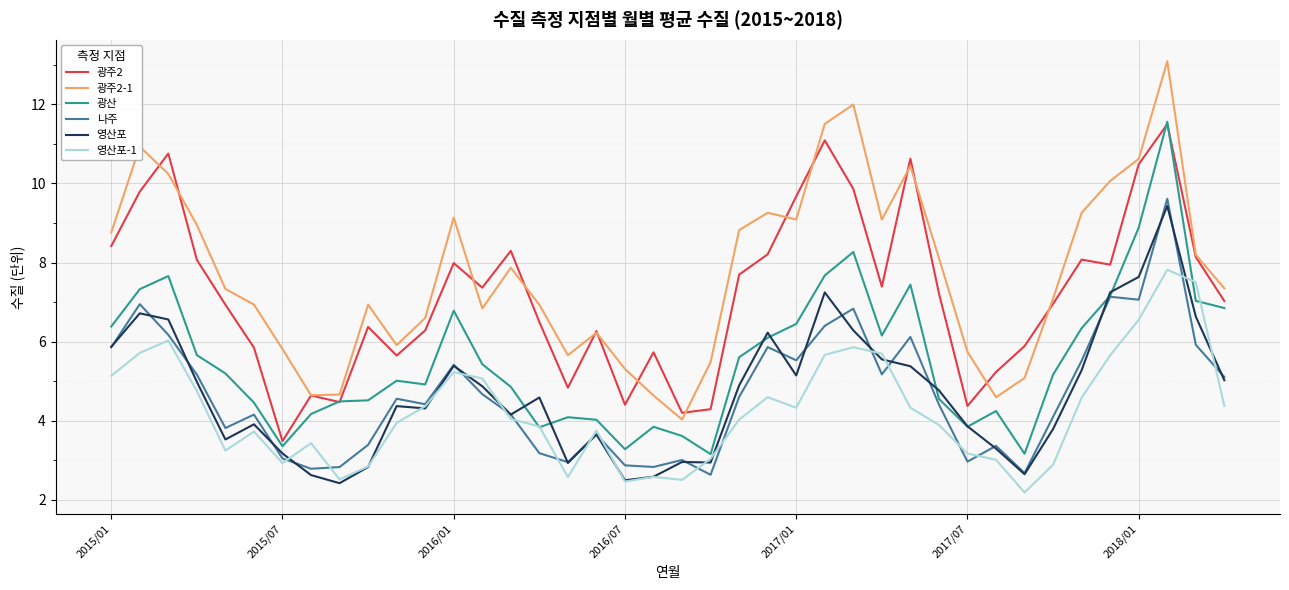

True or false: 광주2 and 영산포-1 intersect in this chart.

False